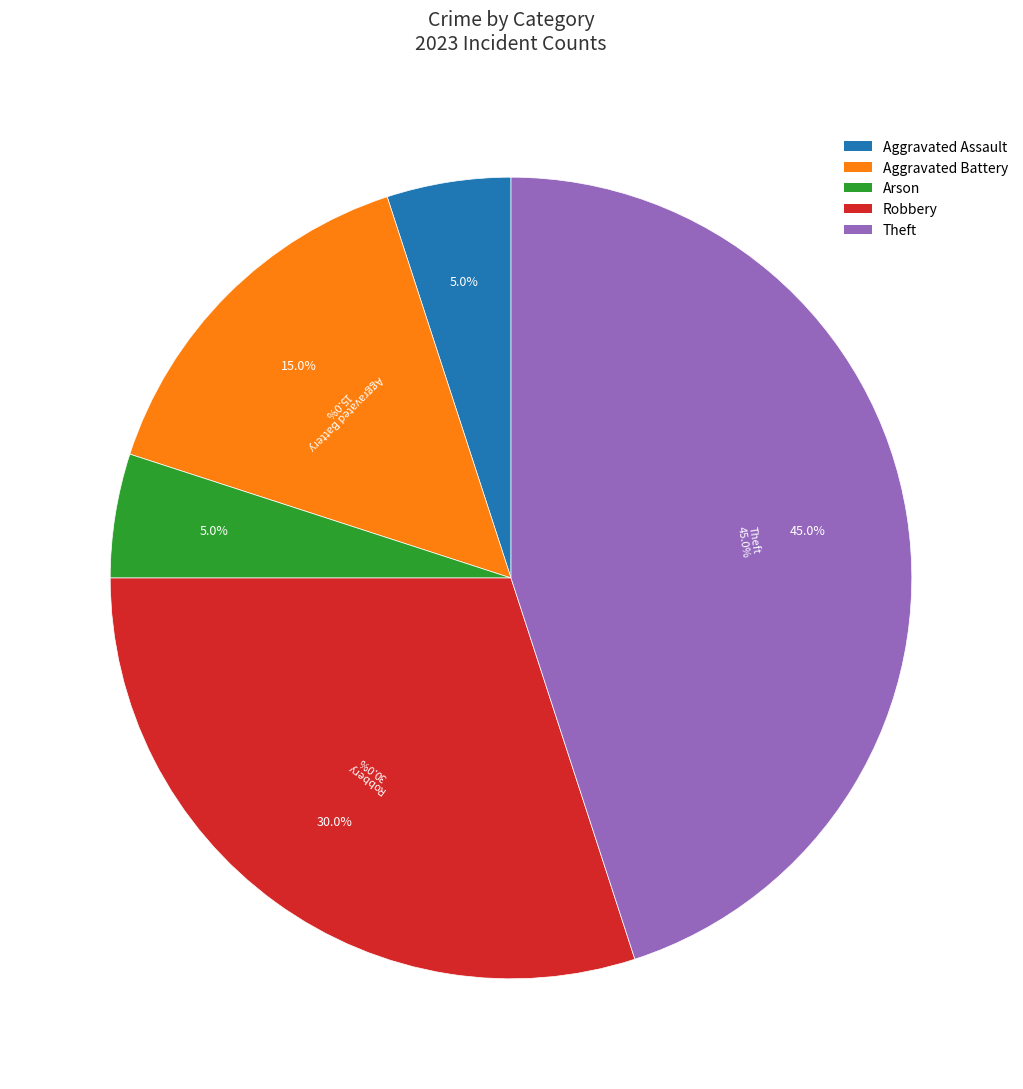

The Aggravated Assault slice represents 16% of the pie. True or false?

False